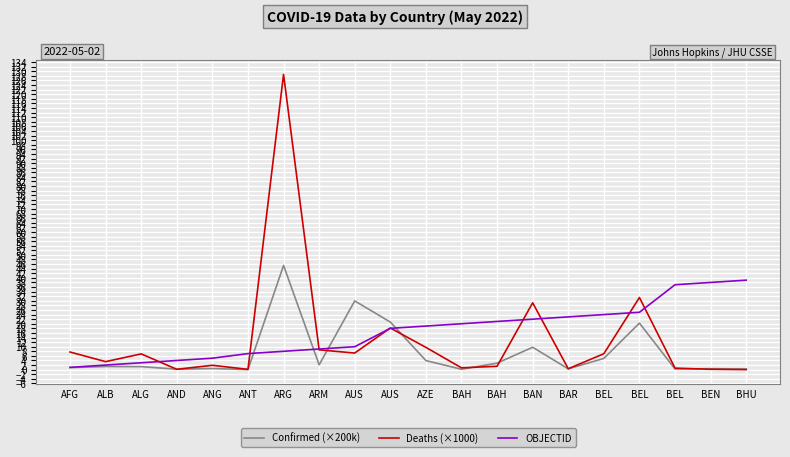

Count the number of categories in the chart.

20